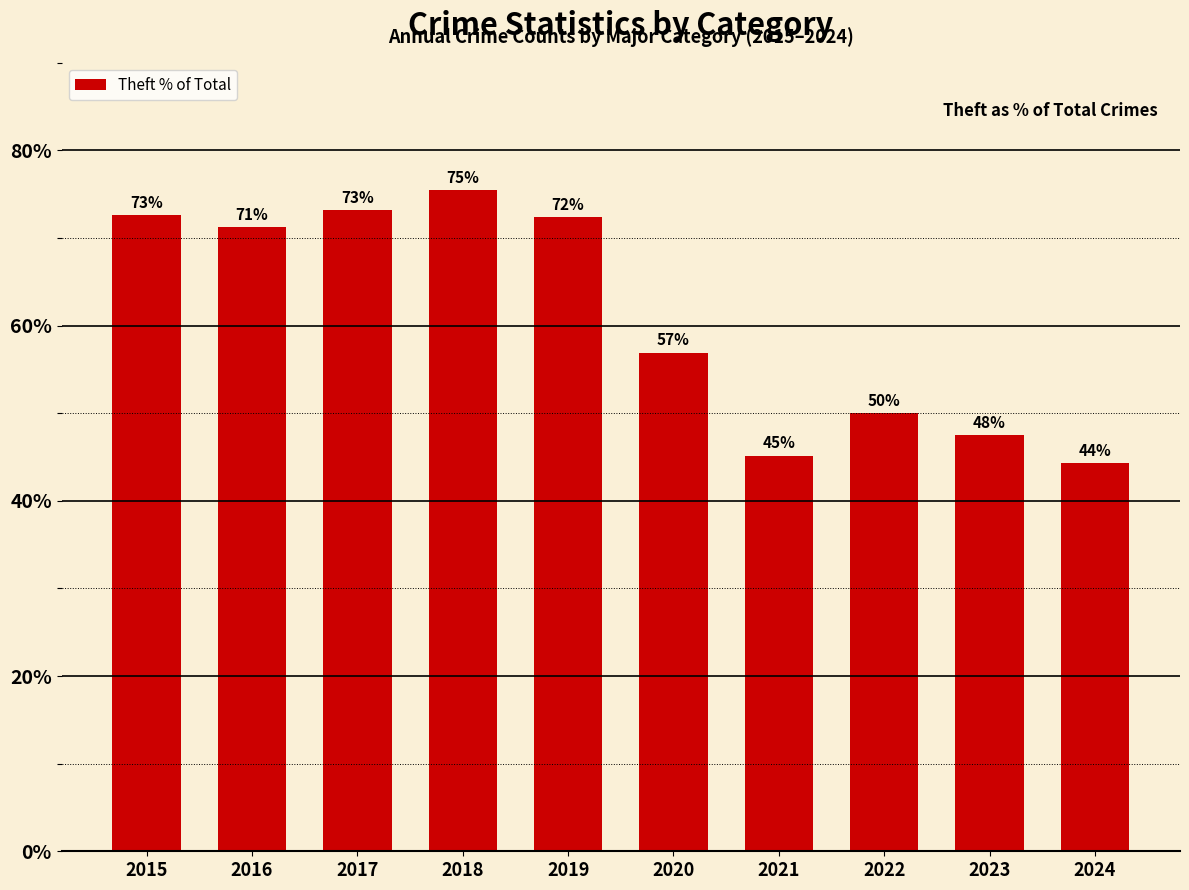

What is the difference between the second highest and minimum values?

28.8